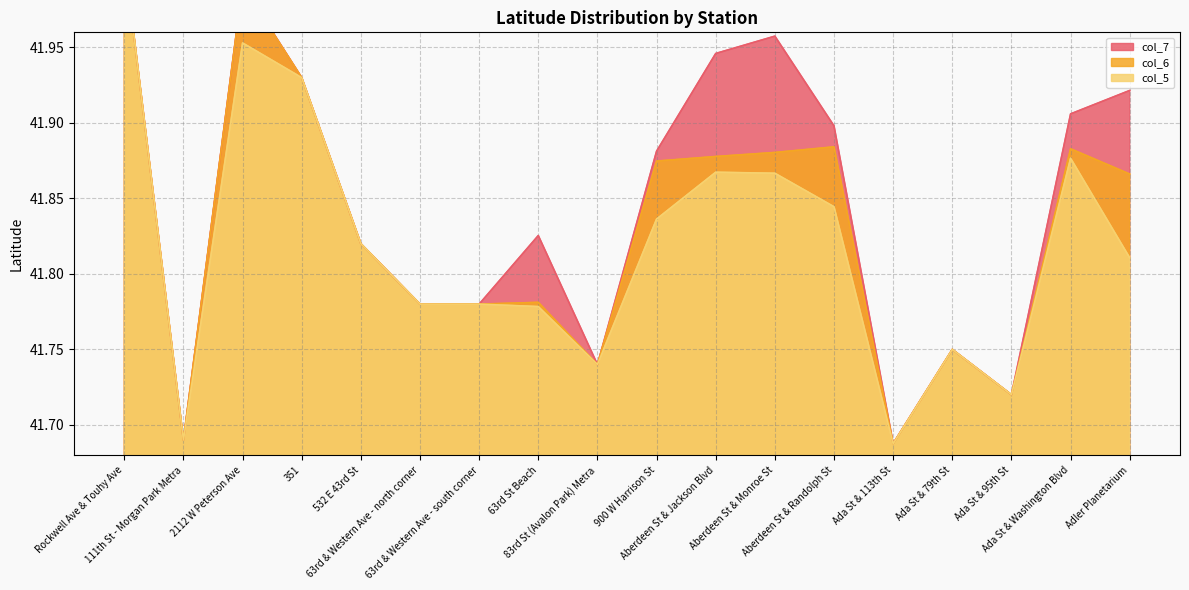

True or false: col_6 has a value of 74.8 at Ada St & 113th St.

False